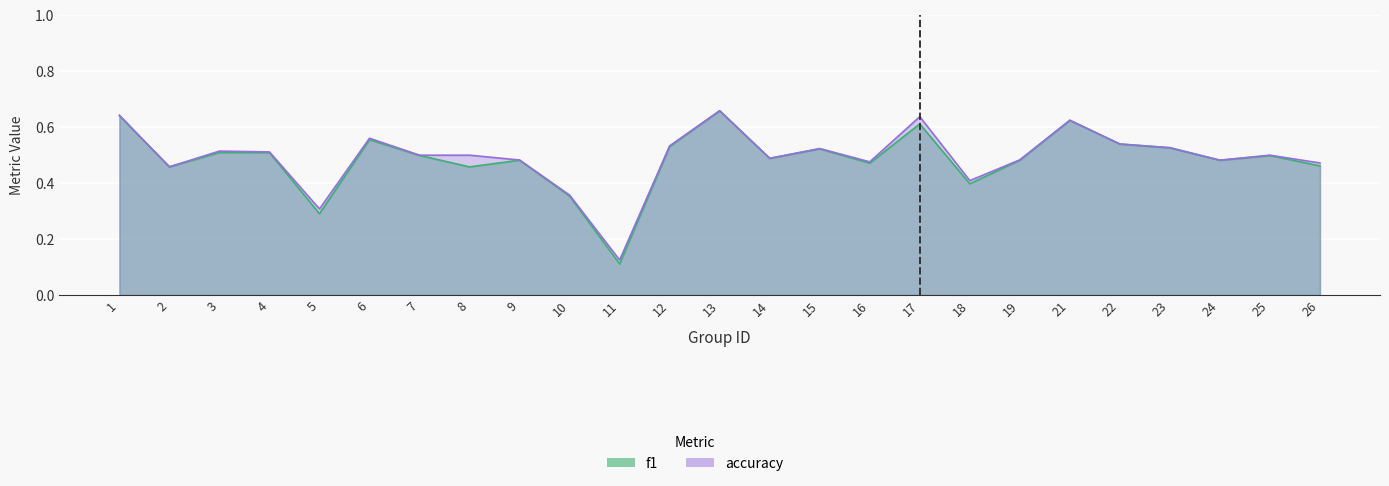

True or false: f1 and accuracy intersect in this chart.

False